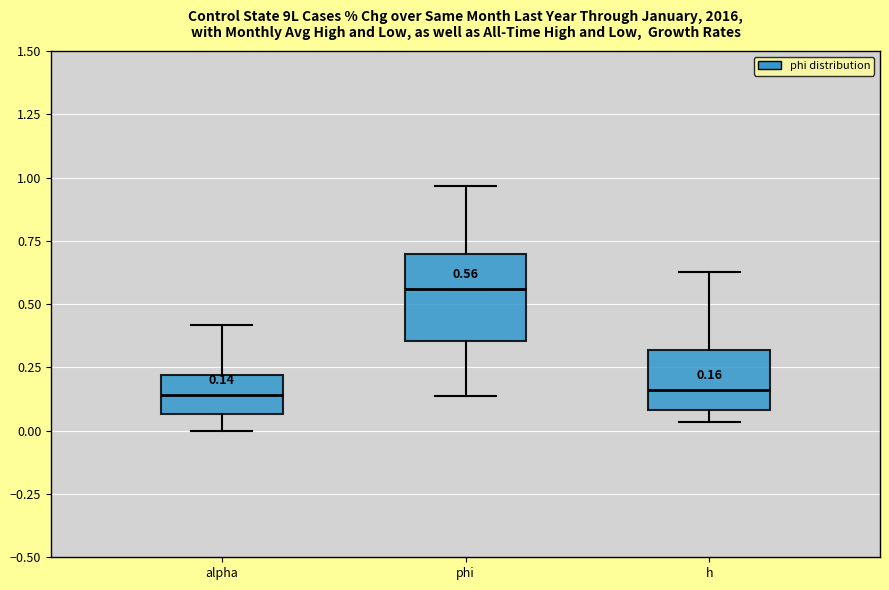

Comparing the boxes themselves (not the whiskers), which one is the tallest?

phi